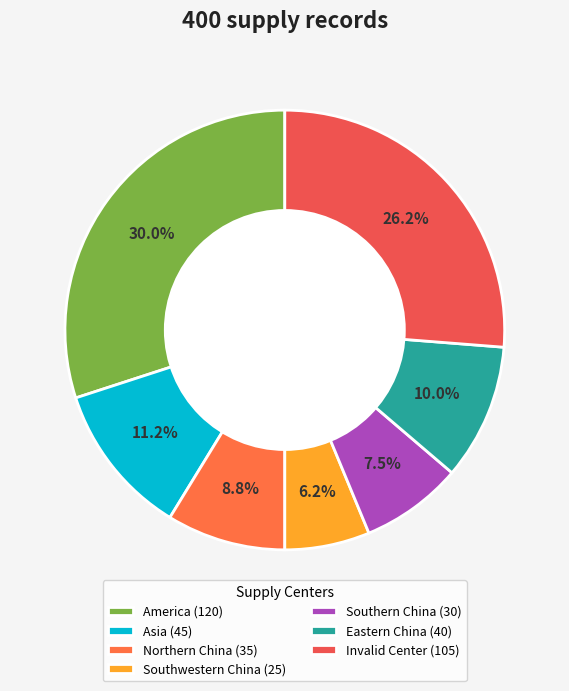

How many segments does this pie chart have?

7